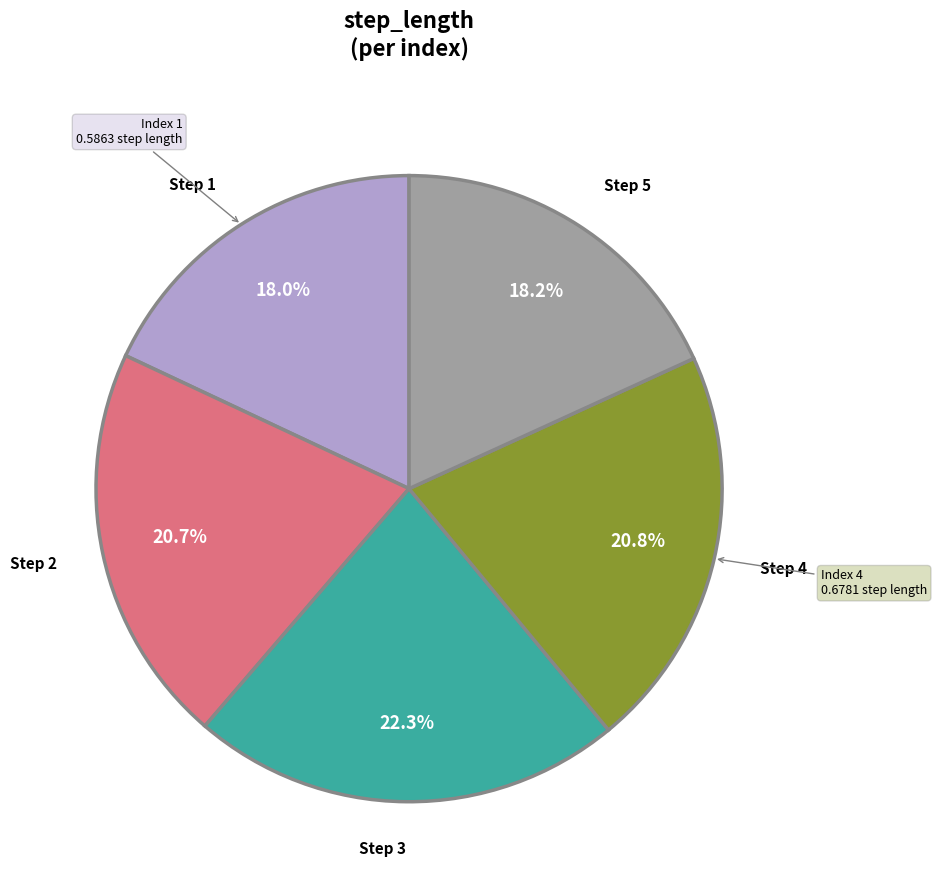

Is there any slice that represents more than half of the pie?

No